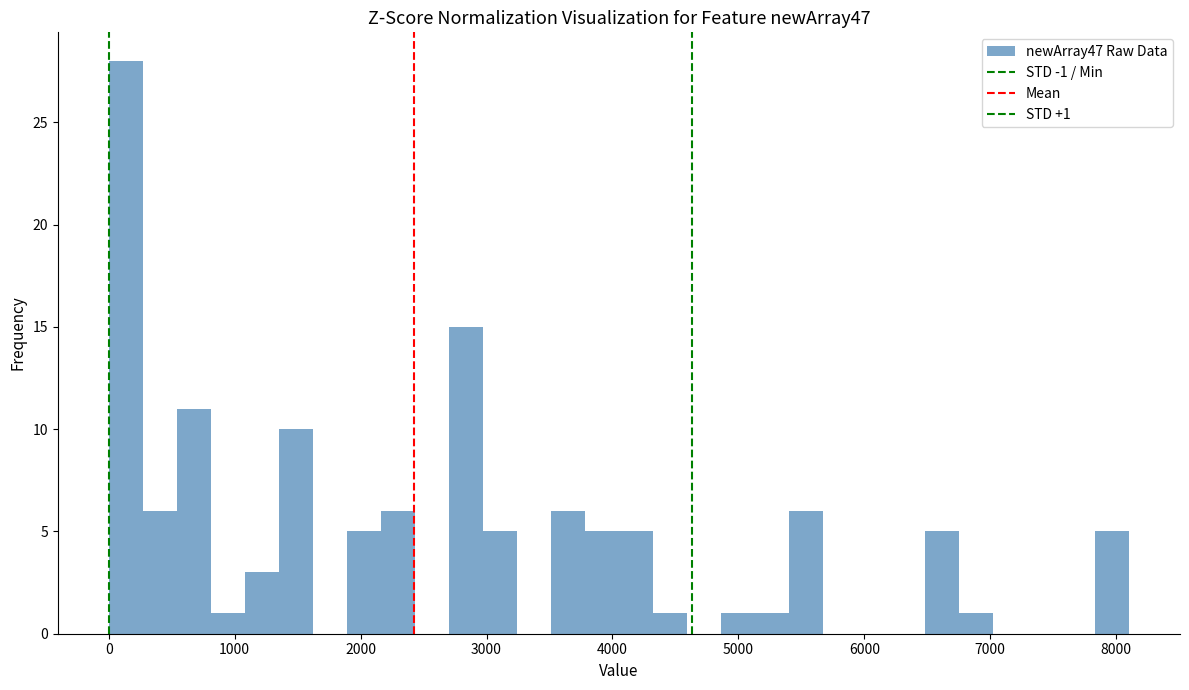

Read against the x-axis, roughly where is the centre of the tallest bar?

100